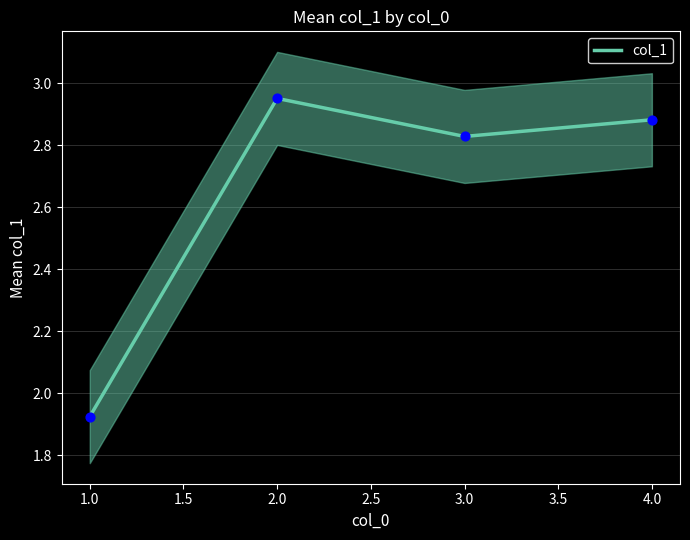

Is it true that col_1 equals 1.2 at 2.0?

False